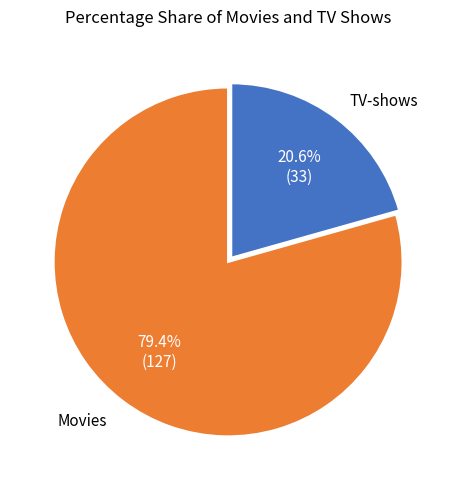

Which slice is the smallest?

TV-shows